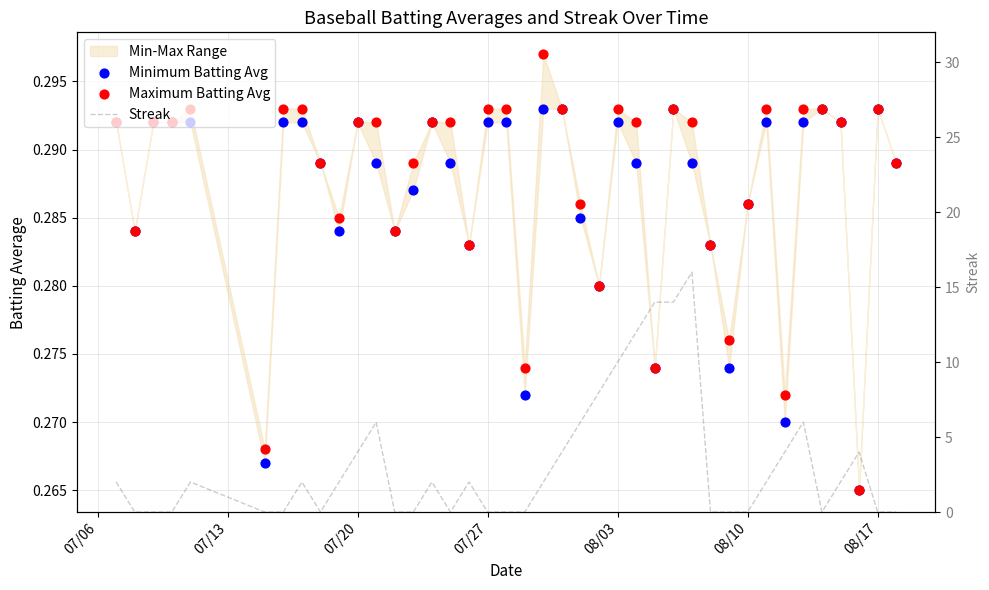

At how many categories does at least one series exceed 12?

3